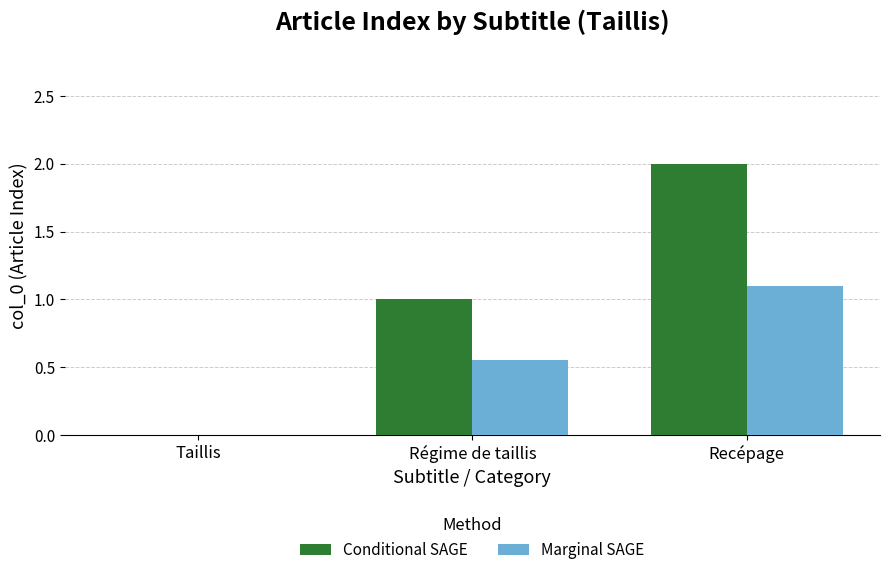

What is the sum of all Conditional SAGE values?

3.0